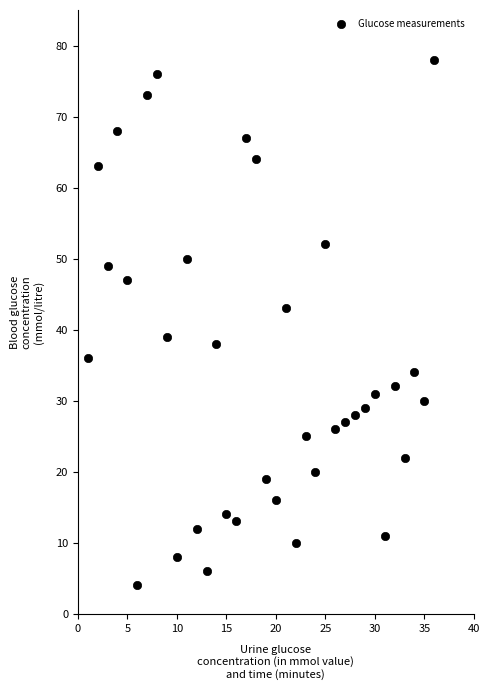

What is the range of Y values (max minus min)?

74